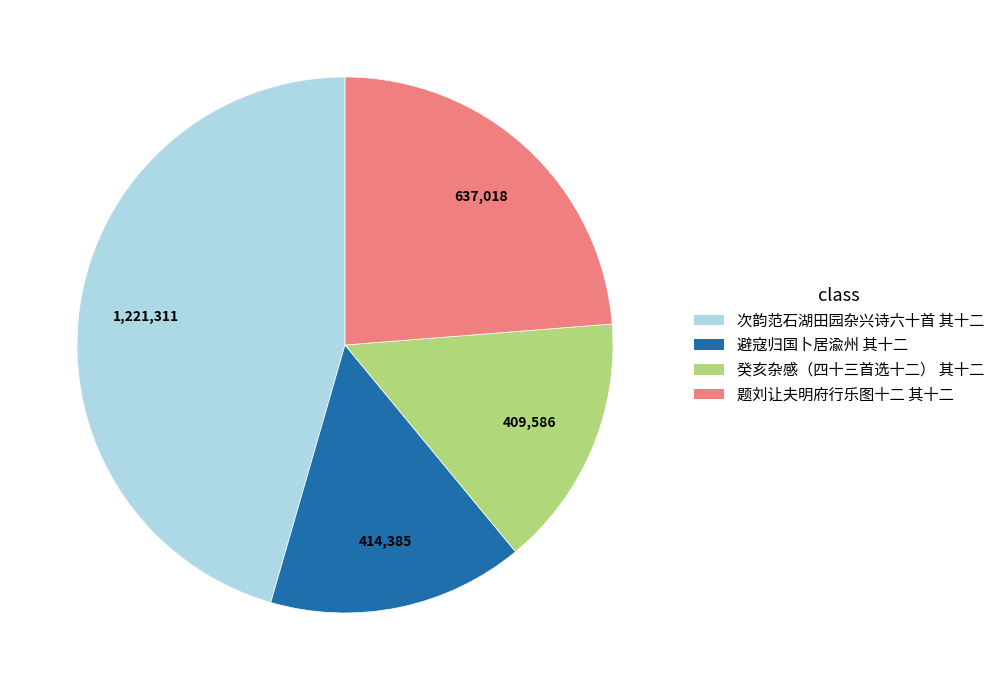

Is there a majority slice in this chart?

No